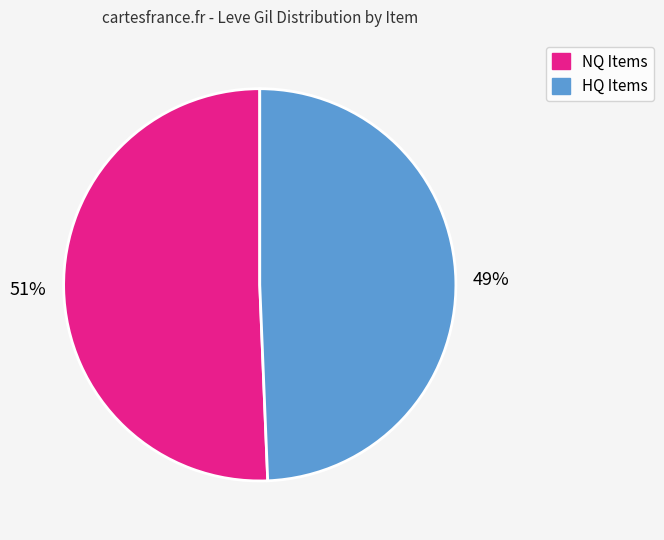

What is the largest slice in the pie chart?

NQ Items